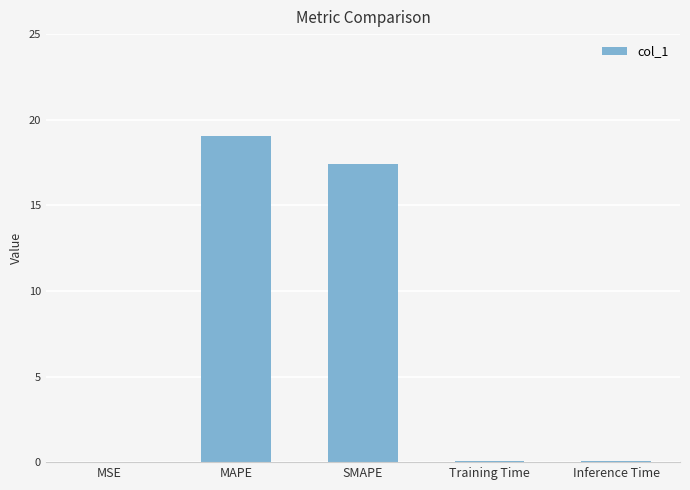

Are the bars horizontal?

No